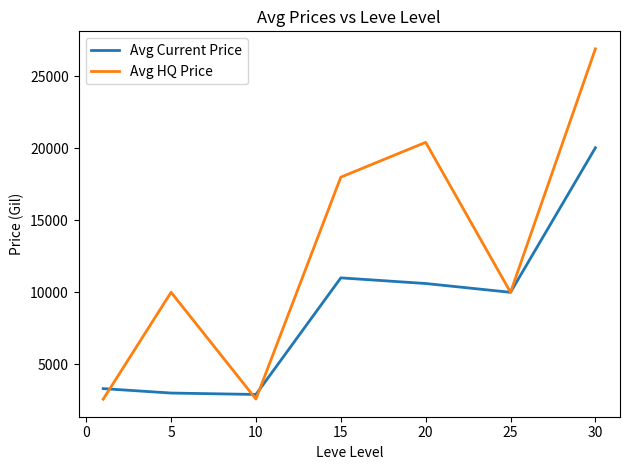

Rank the series by their average value, from highest to lowest.

Avg HQ Price, Avg Current Price